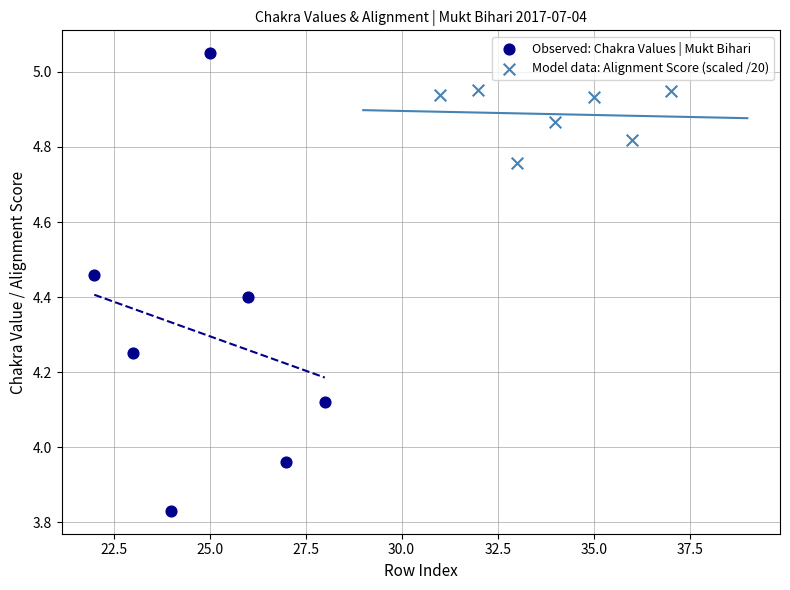

Which series reaches the minimum Y coordinate?

Observed: Chakra Values | Mukt Bihari